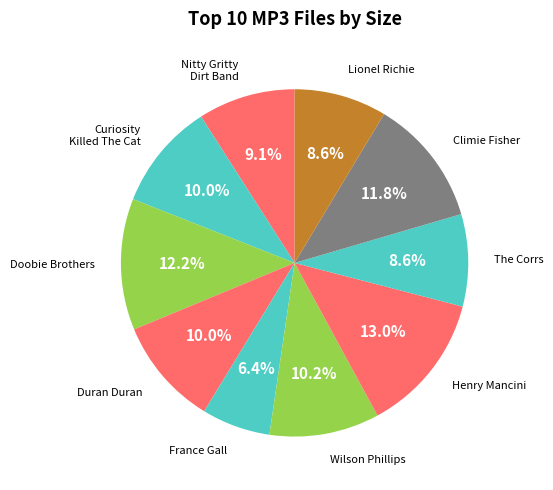

How many slices are in this pie chart?

10